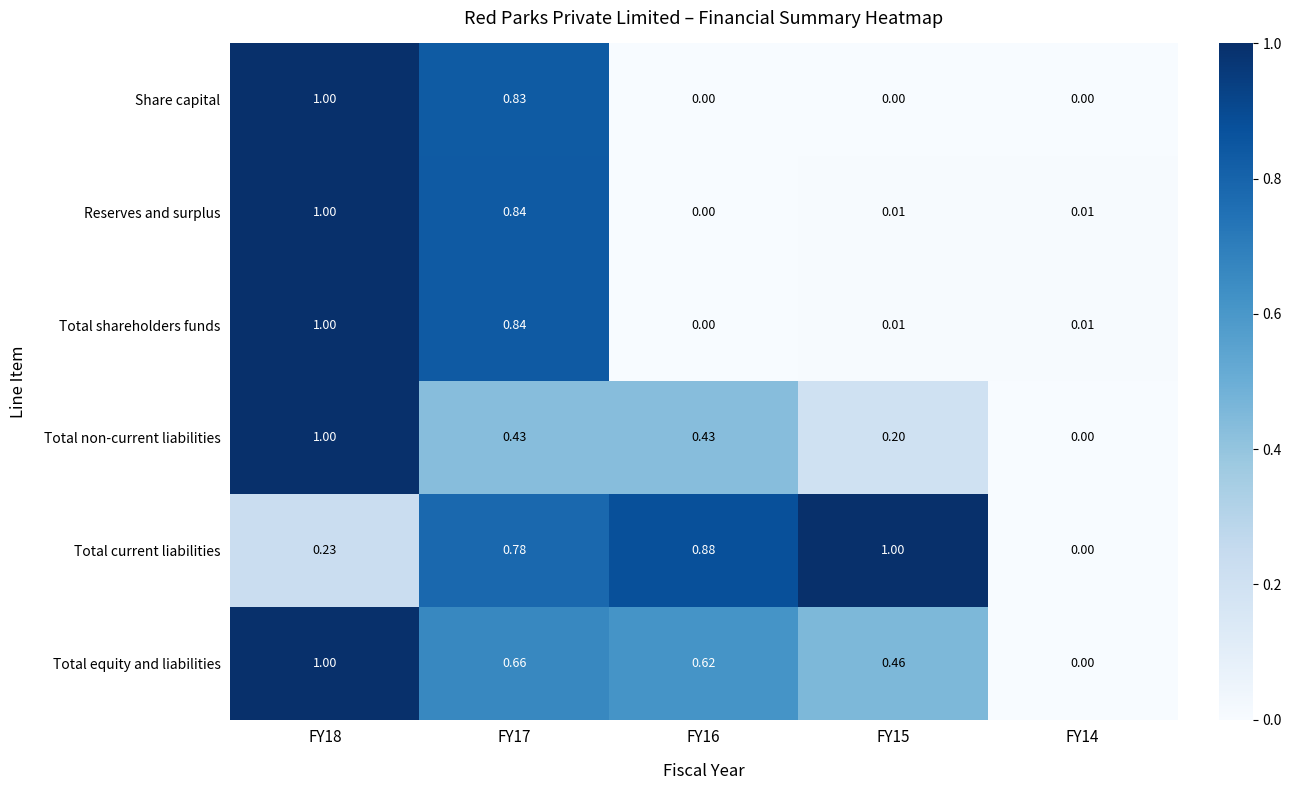

Is the value of Share capital at FY15 greater than the value of Total equity and liabilities at FY16?

No